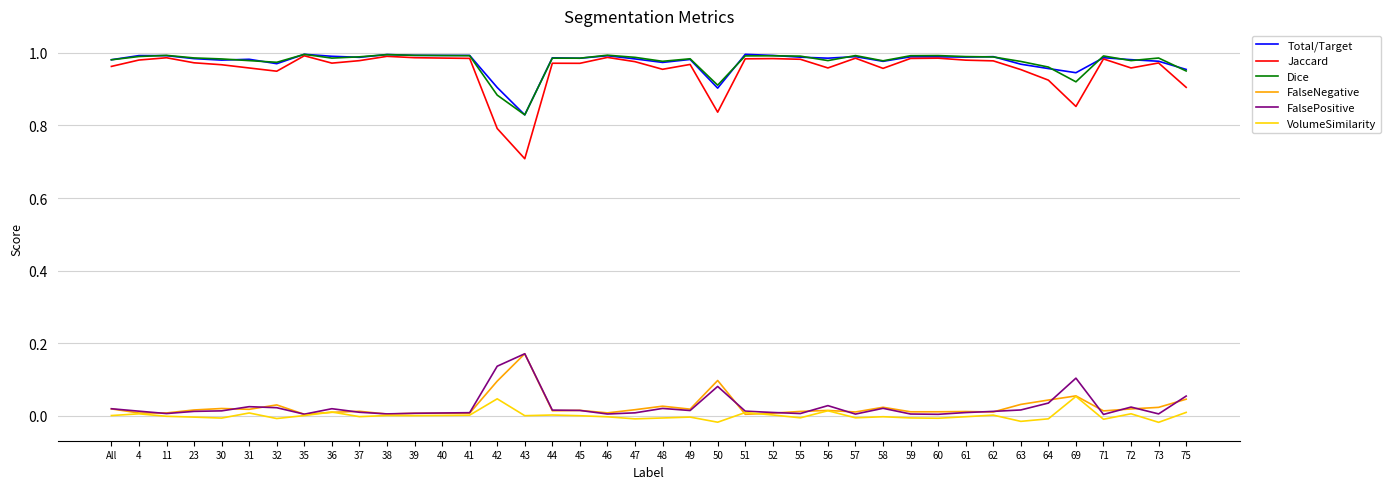

Is it true that FalsePositive equals 0.0 at 64?

True